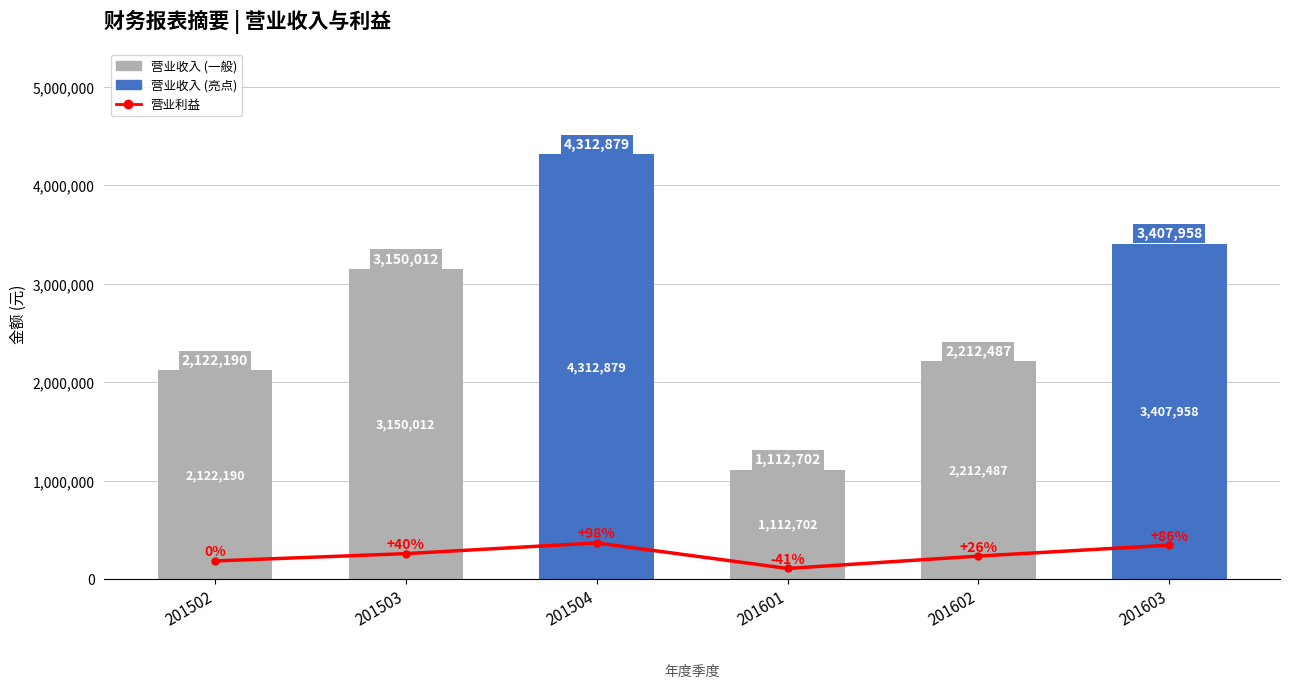

What value does the 营业利益 series have at 201602, to the nearest 100?

236500